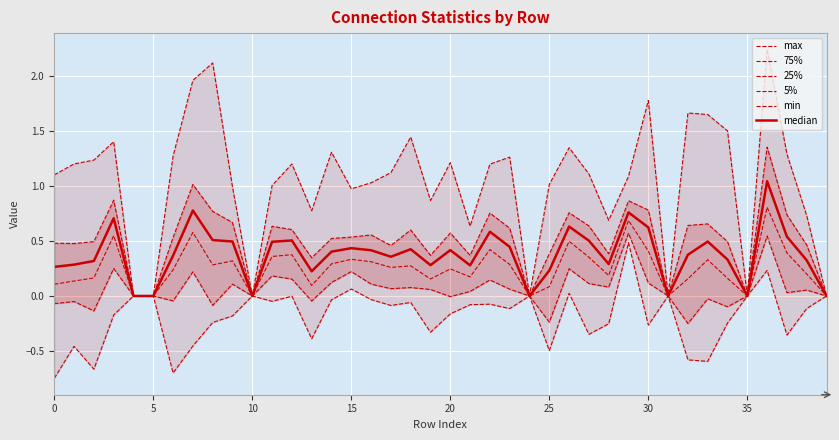

How many values in 5% are above zero?

22